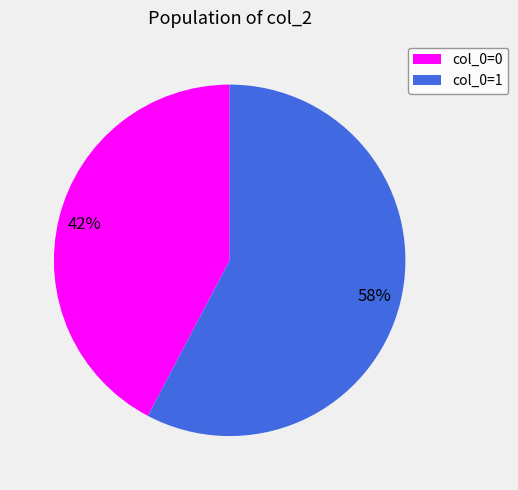

The col_0=1 slice represents 58% of the pie. True or false?

True